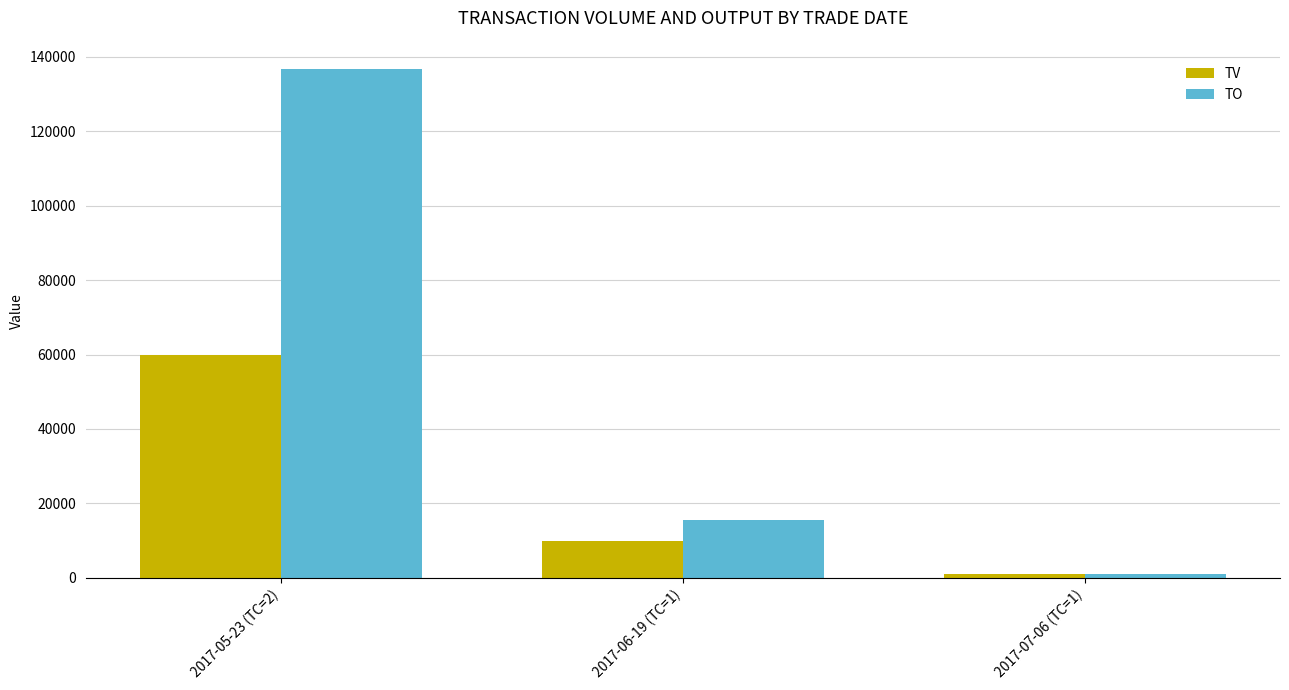

List the series in order of their peak value, highest first.

TO, TV